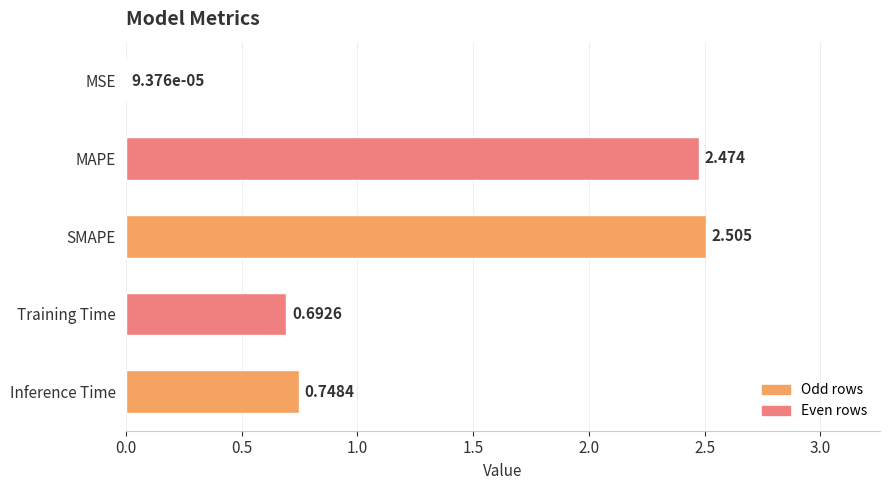

Where is the data nearest to the value 1?

Inference Time